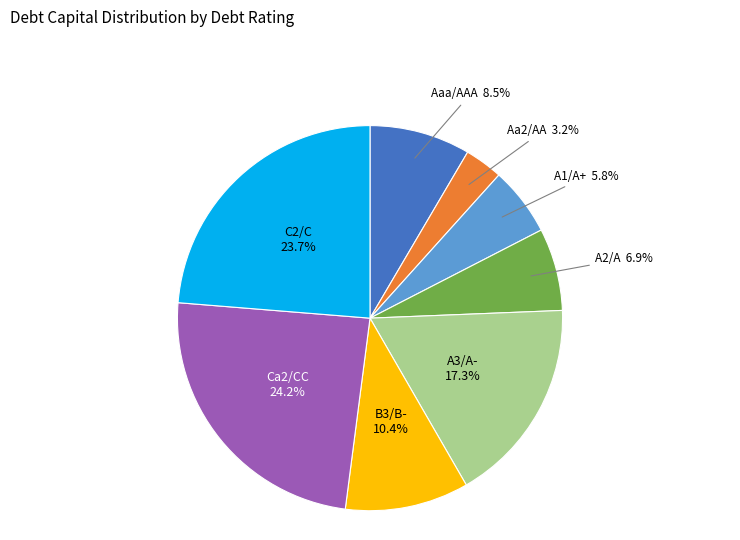

What is the smallest slice in the pie chart?

Aa2/AA